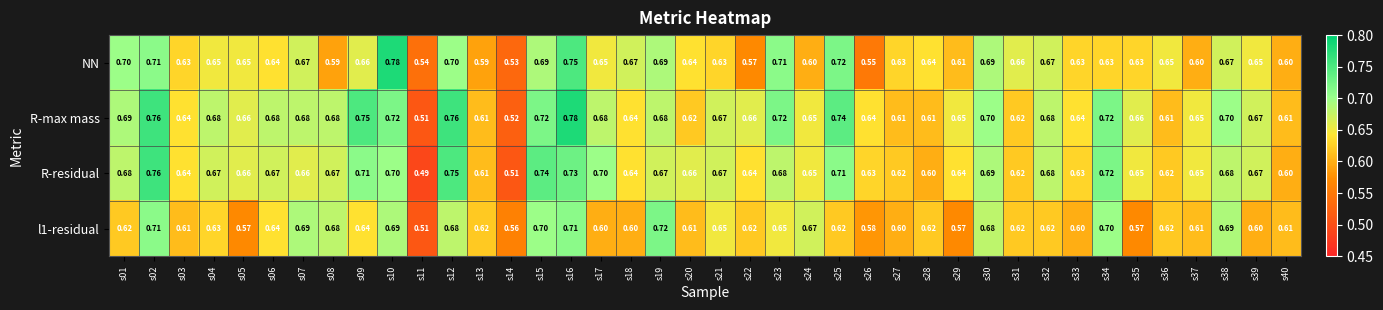

Which series has the largest total across all categories?

R-max mass